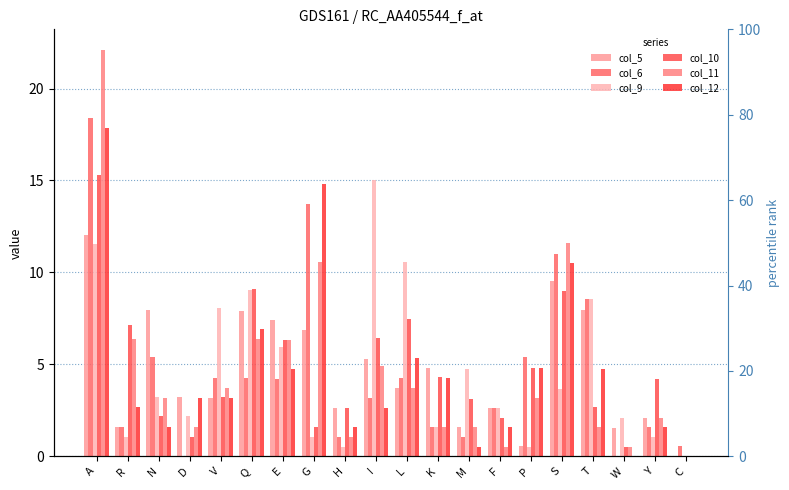

What is the value of the col_6 bar at the 5th from the left?

4.2